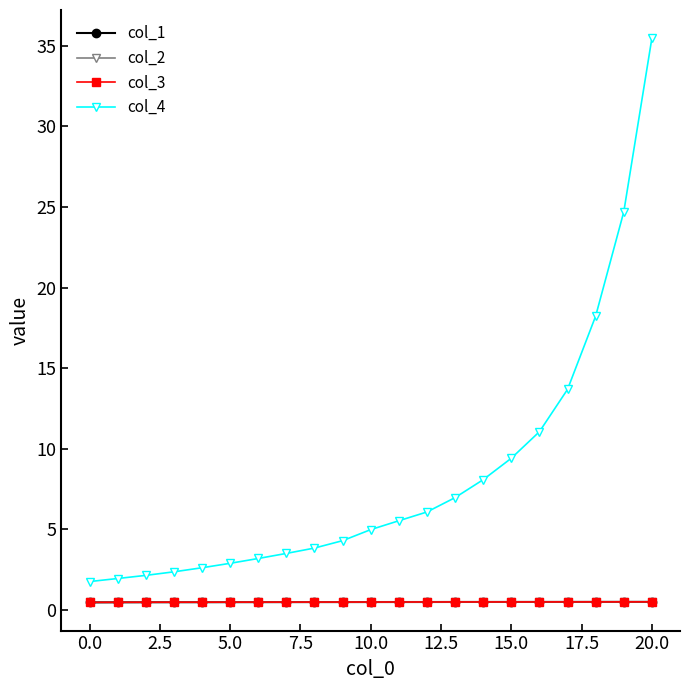

What is the greatest value displayed?

35.5